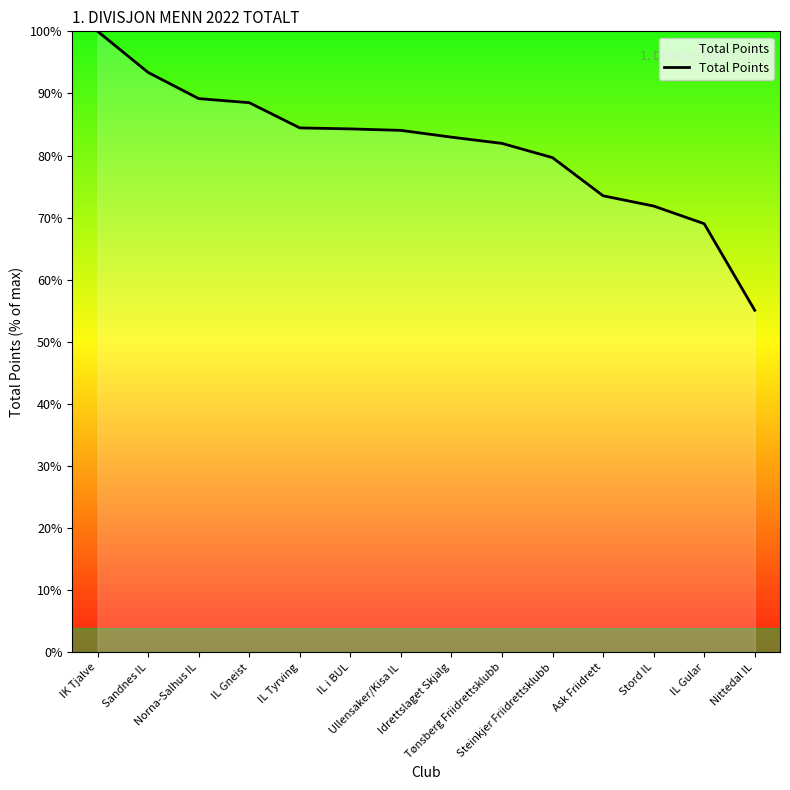

At which label is the value closest to 77?

Steinkjer Friidrettsklubb